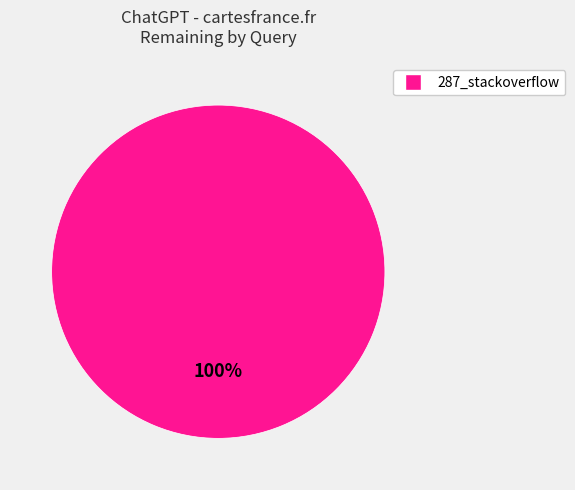

Is there a majority slice in this chart?

Yes